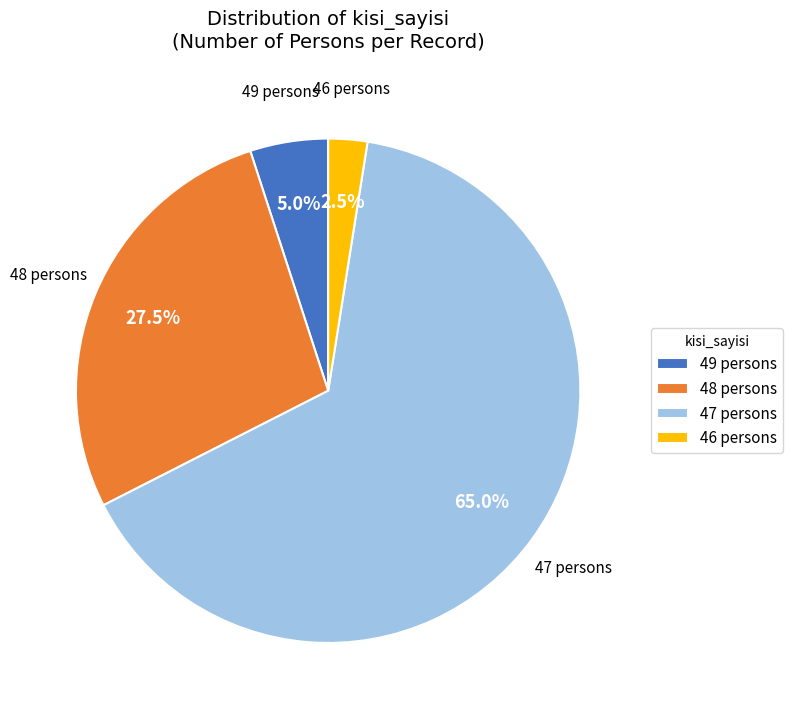

Approximately how many times larger is the value at 49 persons compared to 46 persons?

2.0